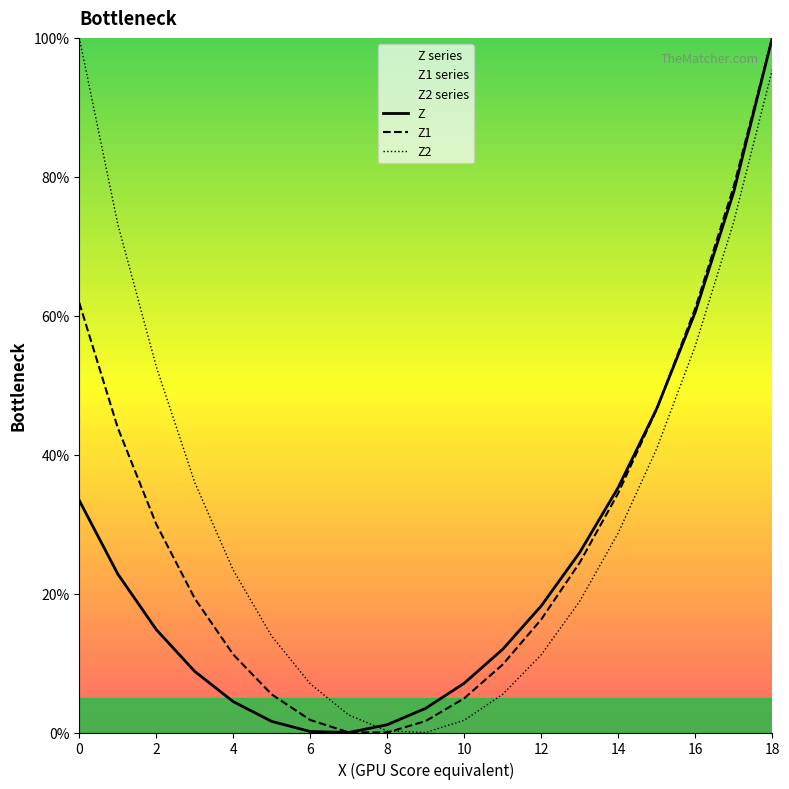

Which series changed the most between 6 and 14?

Z